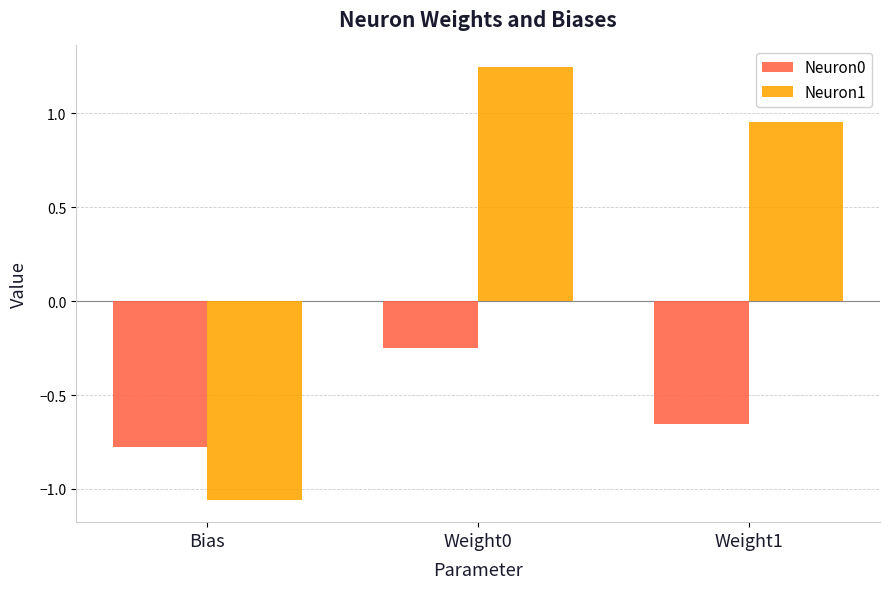

Which category has the highest value across all series?

Weight0